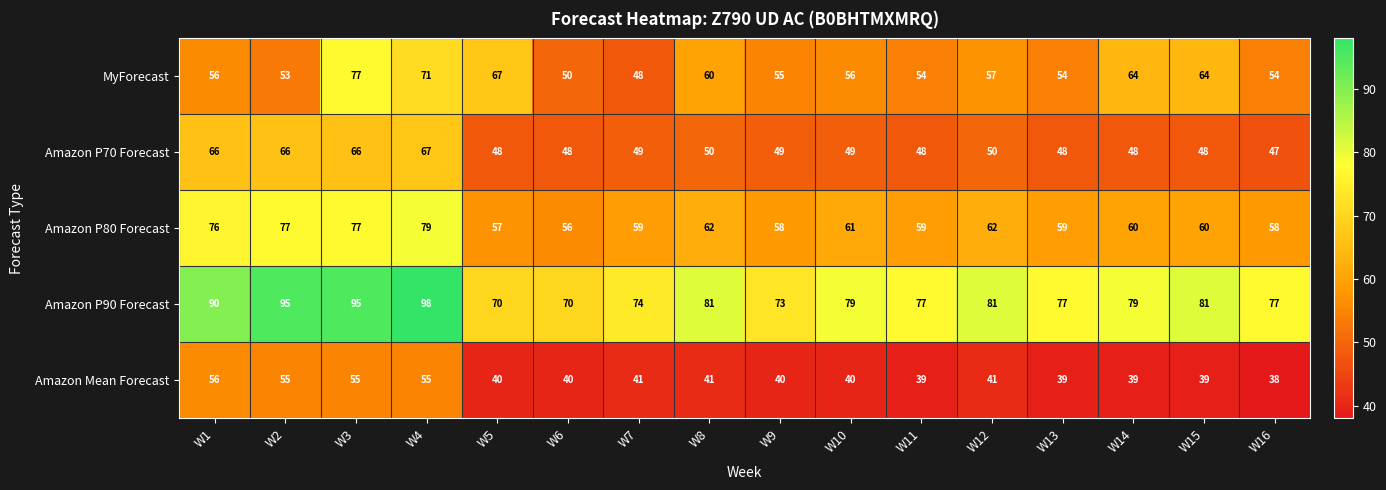

What is the difference between the maximum and minimum values in the Amazon P70 Forecast series?

20